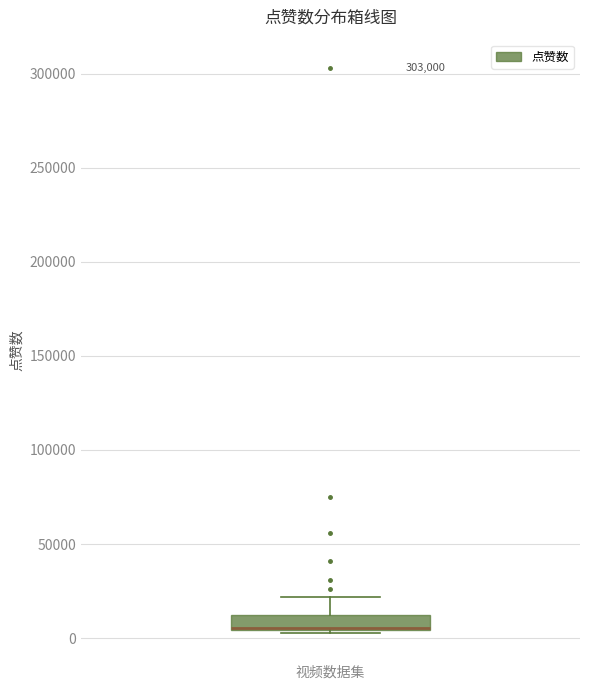

Where is the lower edge of the box for 视频数据集 on the y-axis? The values are not printed on the chart, so give them approximately, as read against the axis.

5000